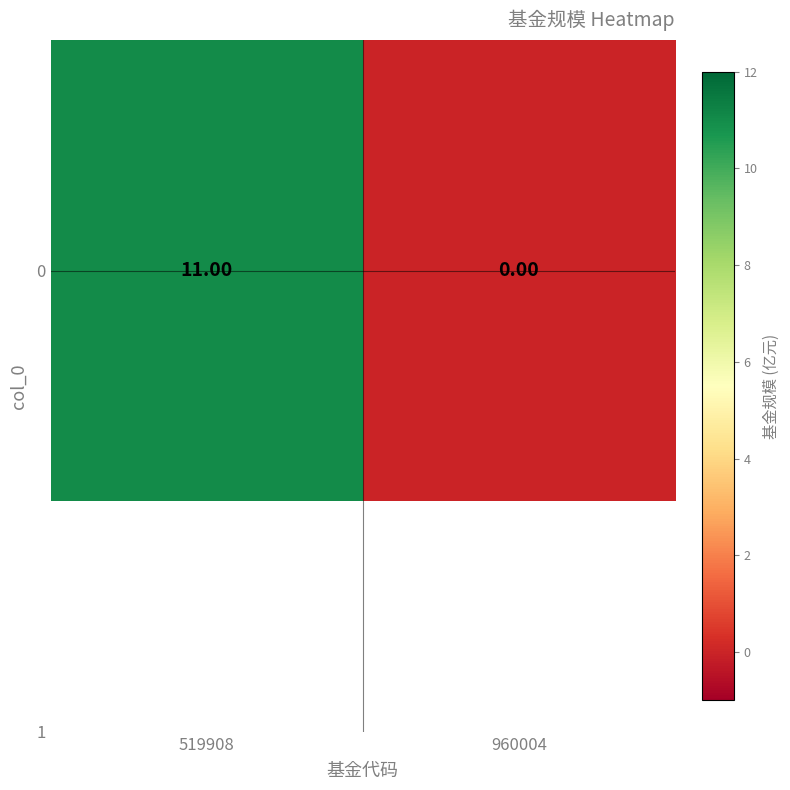

Reading left to right, transcribe all the data shown in this chart.

11	0